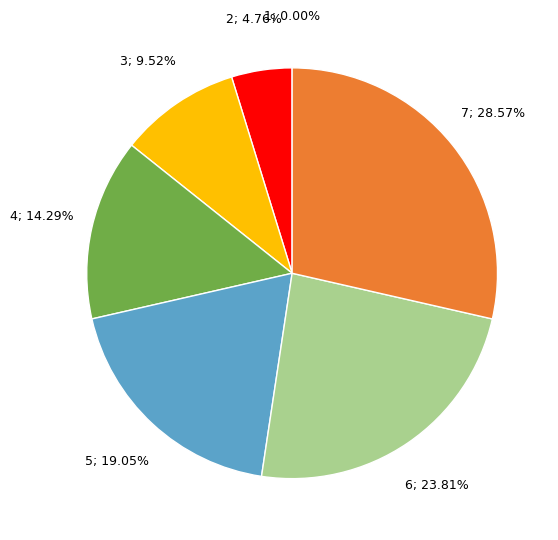

Is there any slice that represents more than half of the pie?

No